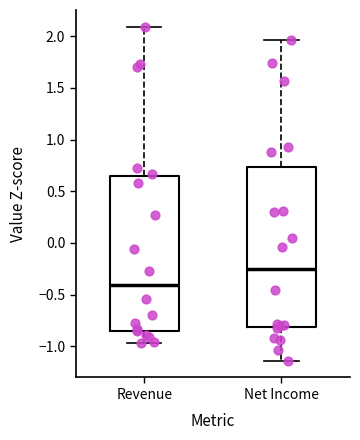

Reading left to right, read every box against the y-axis: the position of its median line, the range the box covers, and the ends of its whiskers. The values are not printed on the chart, so give them approximately, as read against the axis.

Revenue: median -0.40, box -0.85 to 0.65, whiskers -0.95 to 2.10
Net Income: median -0.25, box -0.80 to 0.75, whiskers -1.15 to 1.95